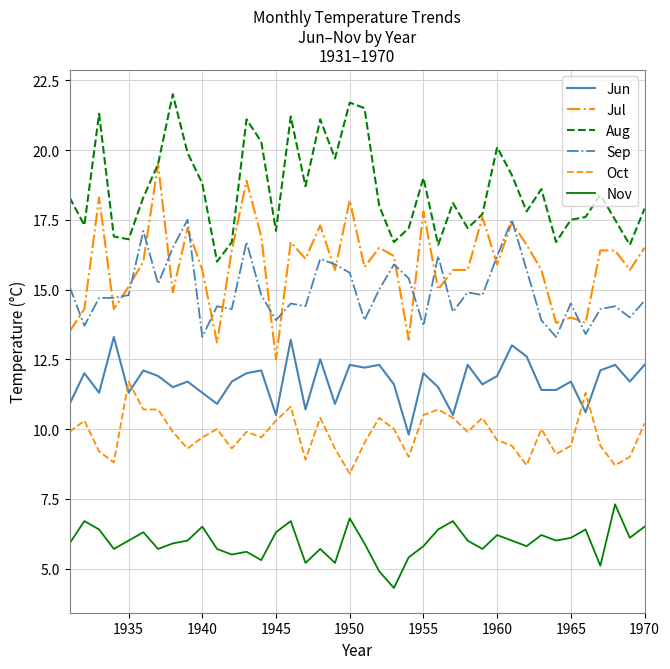

True or false: Oct and Aug cross at least once.

False